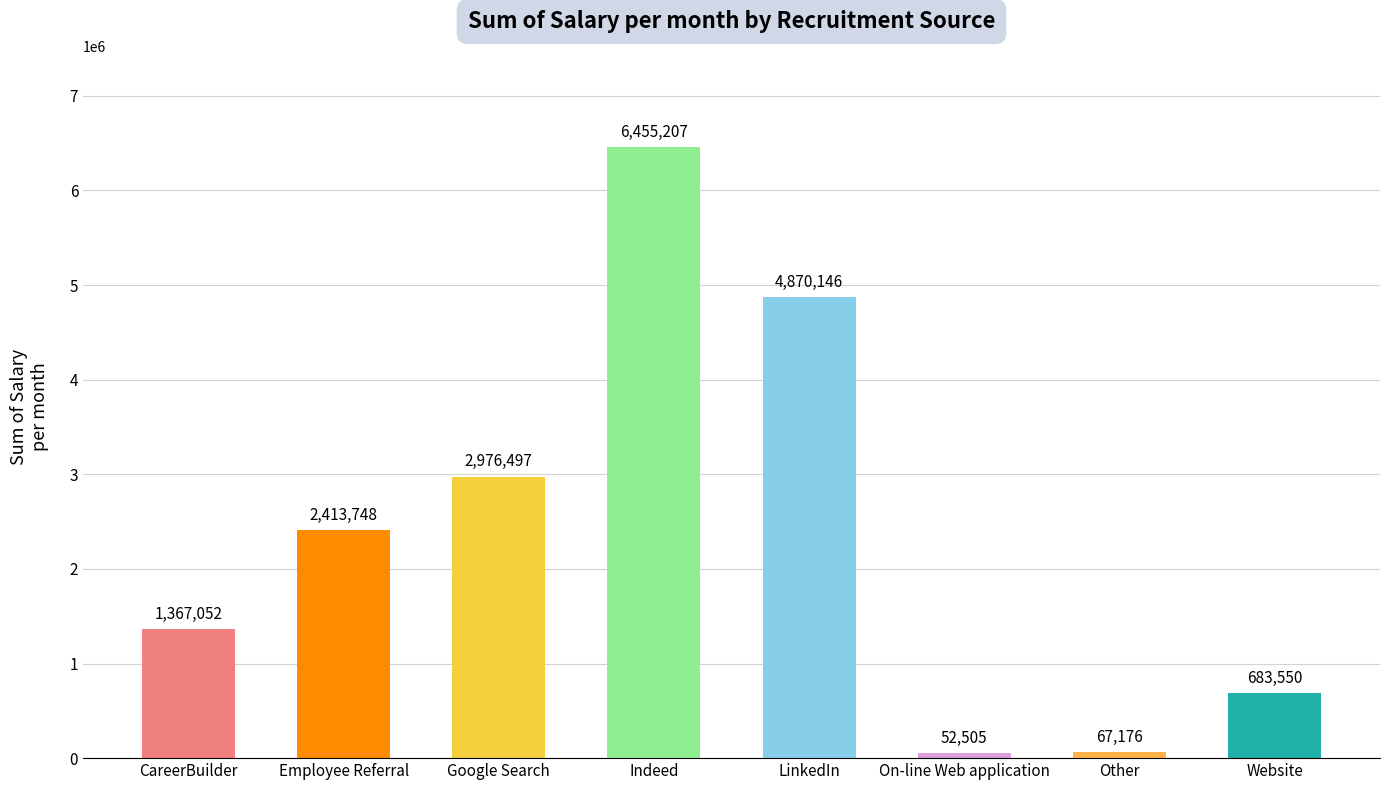

What is the label of the 8th bar from the right?

CareerBuilder